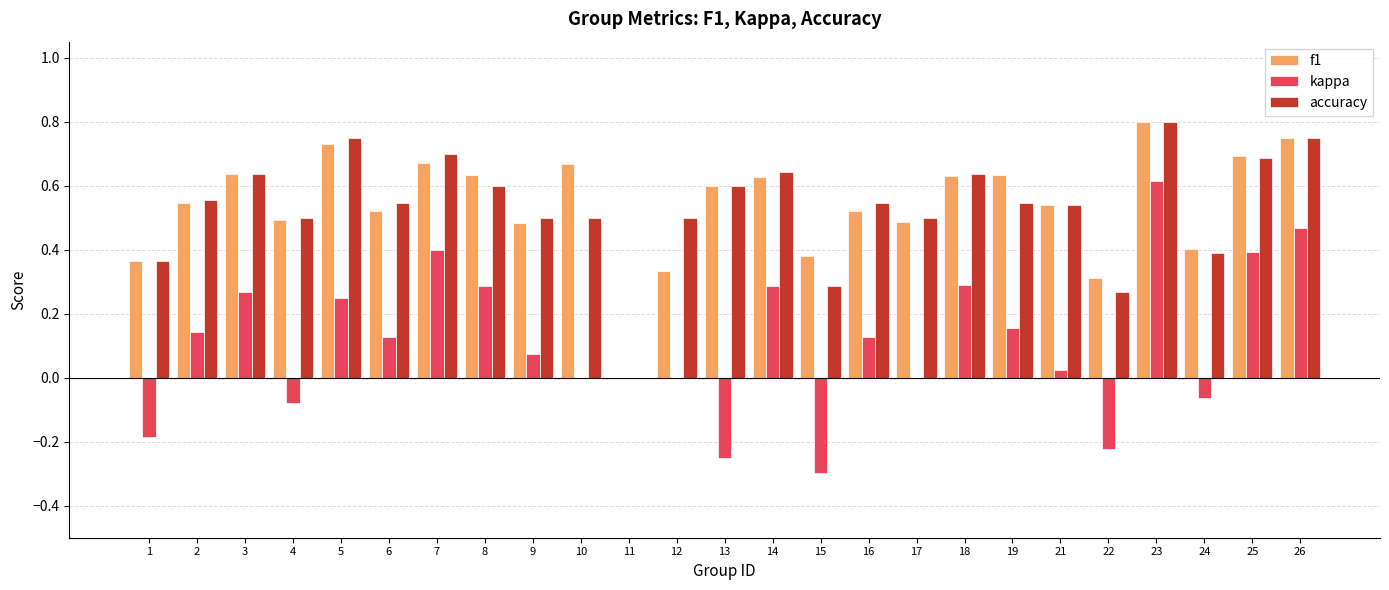

How many groups of bars are there?

25